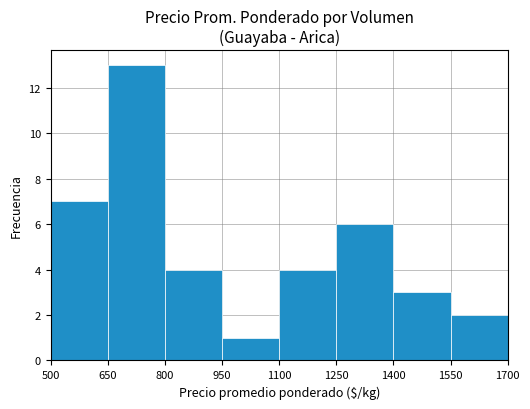

What is the average value?

5